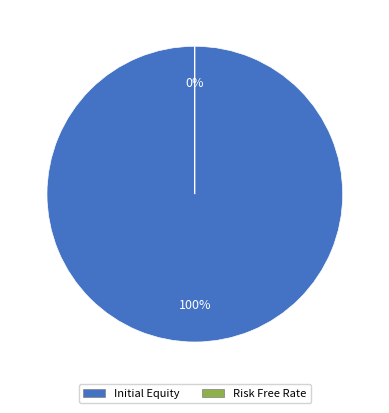

To the nearest percent, what is the average slice percentage?

50%